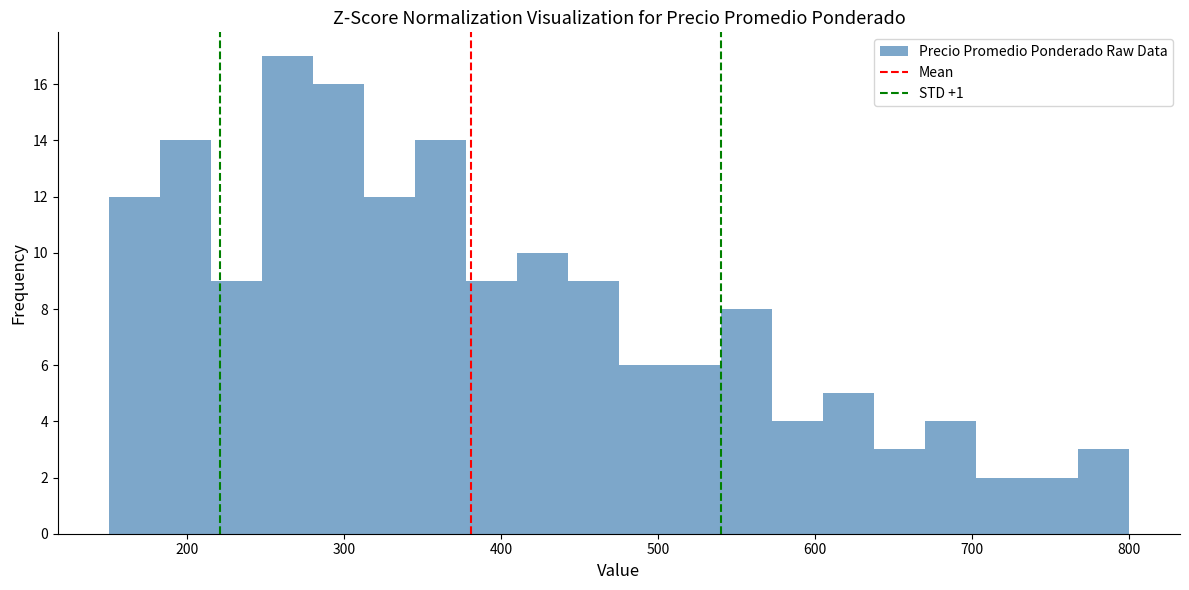

Around what value on the x-axis is the tallest bar? Give the approximate position of its centre, as read against the axis.

260